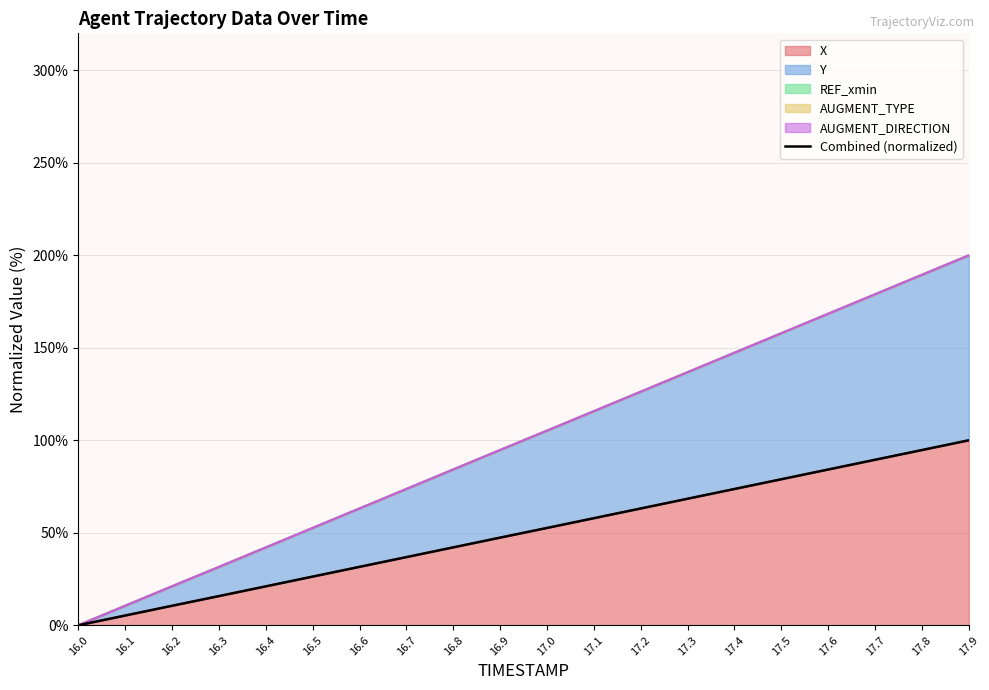

True or false: the data shows 13.8 at 16.2.

False